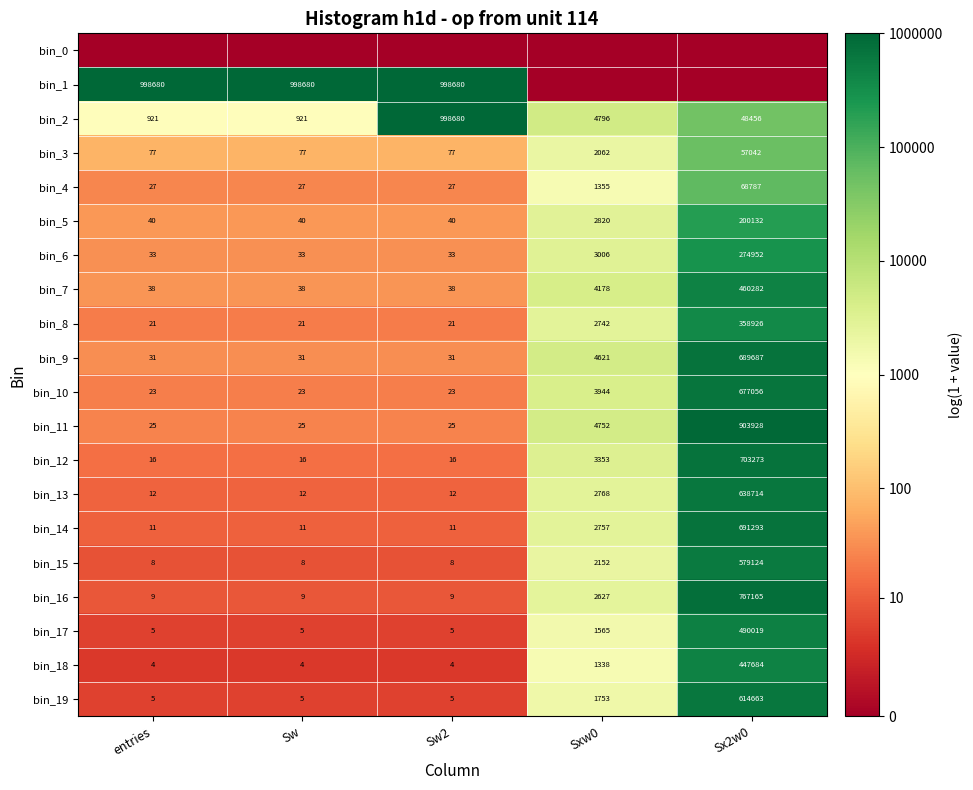

At which category does the chart reach its peak across all series?

entries